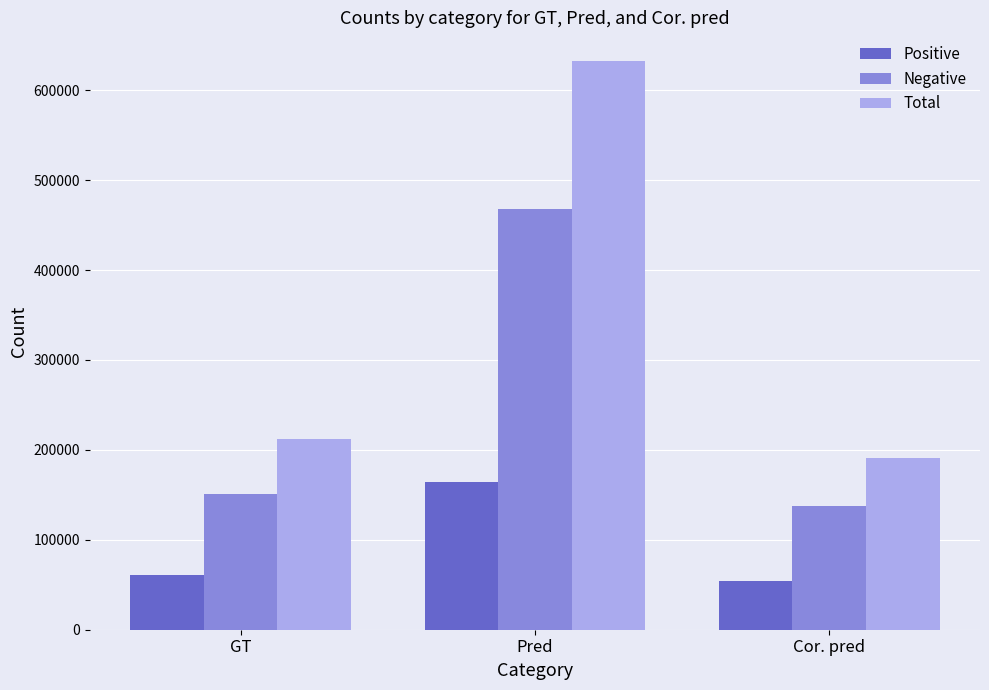

What is the difference between the highest and lowest values at Cor. pred?

137510